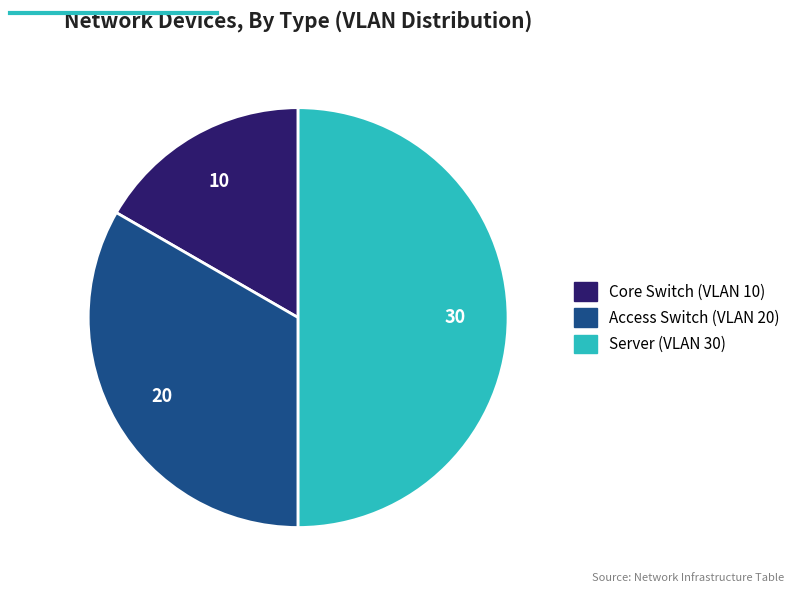

Is Access Switch (VLAN 20) the majority of the pie?

No